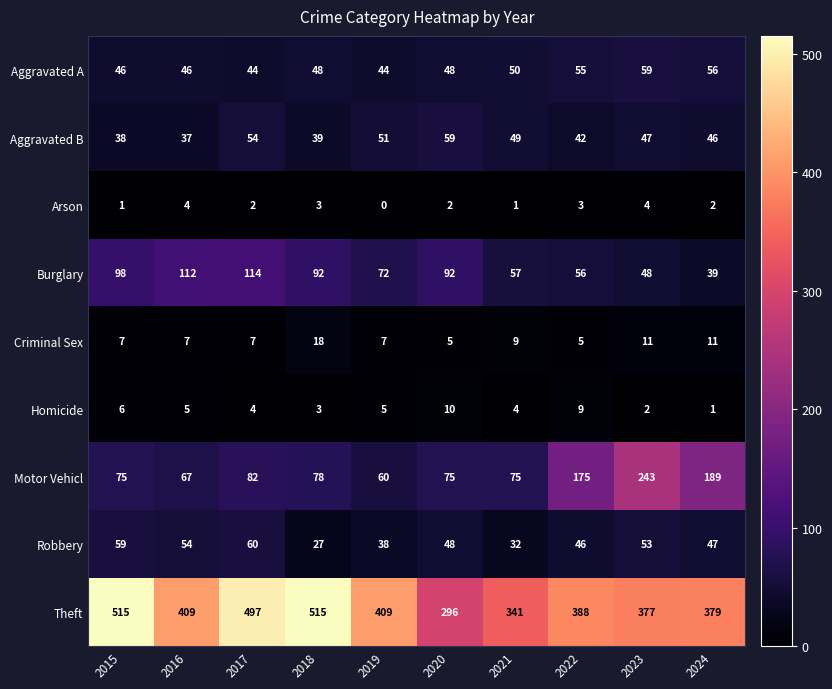

Is it true that Aggravated A equals 29 at 2016?

False